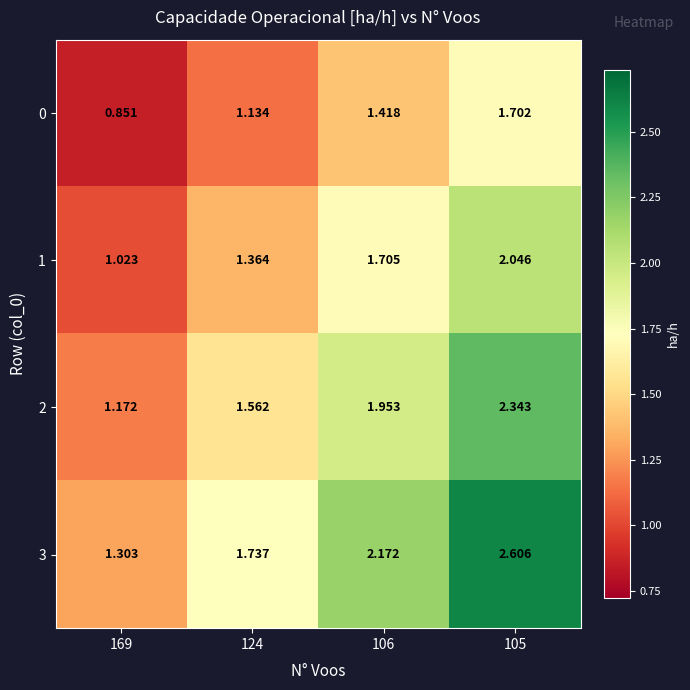

Is the value of 0 at 105 greater than the value of 1 at 105?

No